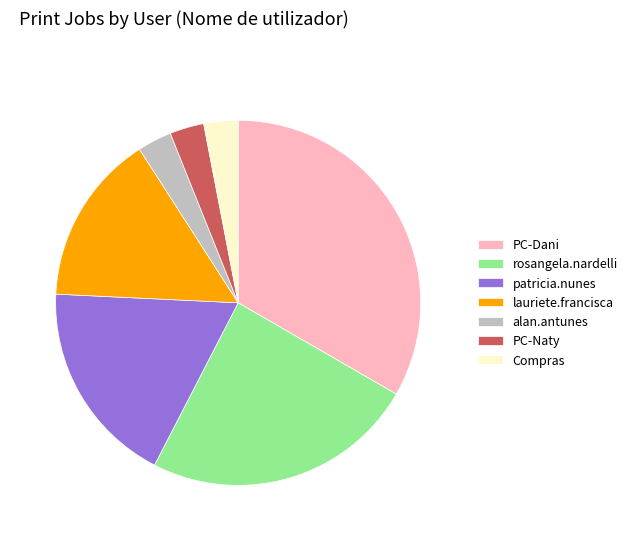

Is the sum of patricia.nunes and alan.antunes greater than half?

No